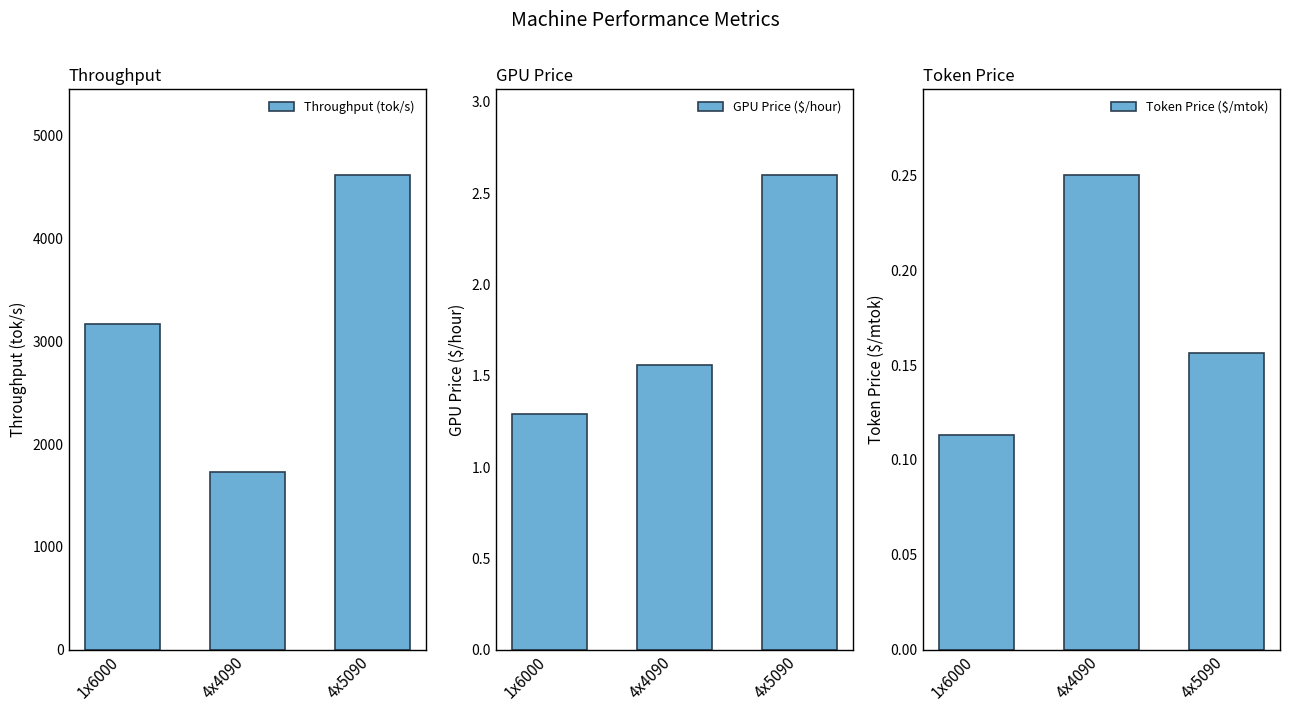

What is the difference between the maximum and second lowest values in the GPU Price ($/hour) series?

1.0